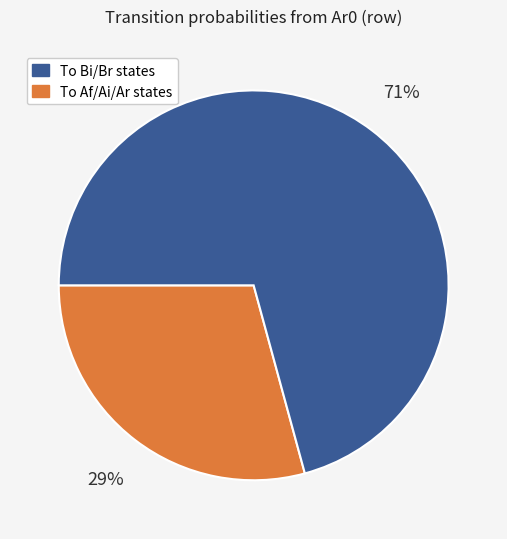

Does any single category account for the majority?

Yes